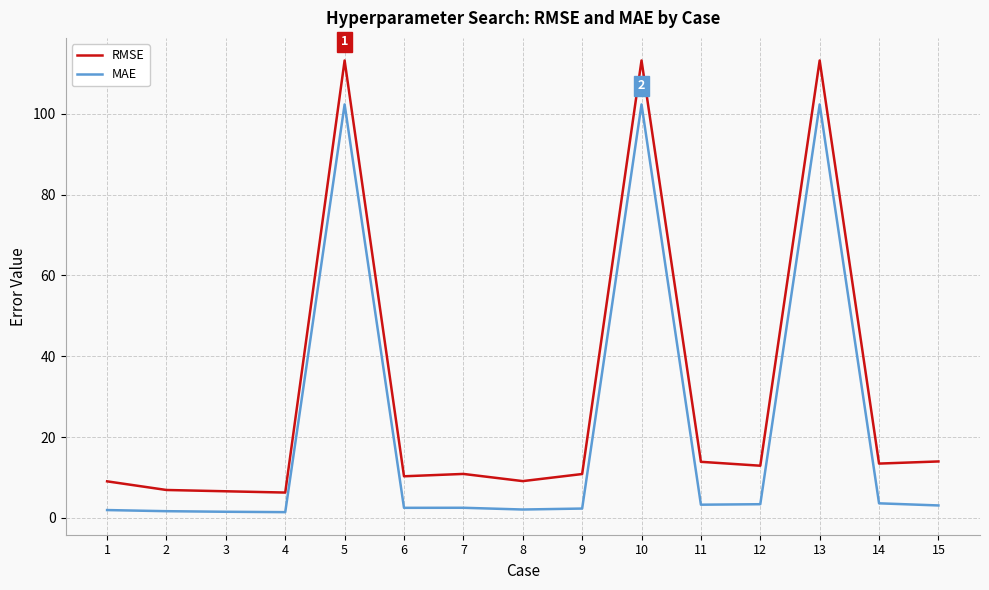

True or false: MAE and RMSE cross at least once.

False